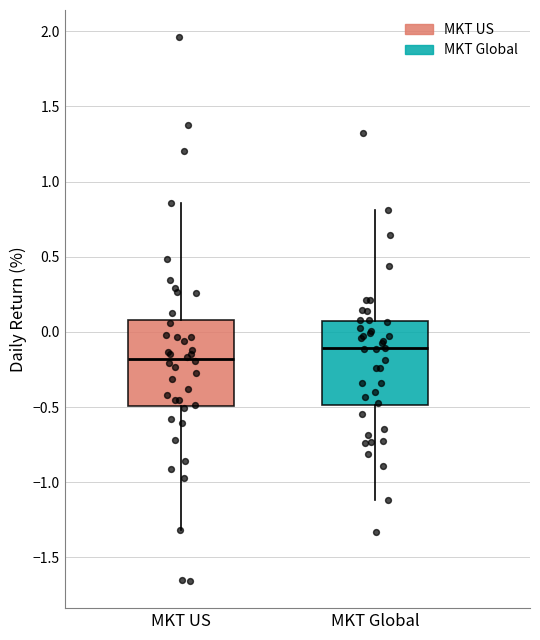

Where does the upper whisker of the box for MKT Global end on the y-axis? The values are not printed on the chart, so give them approximately, as read against the axis.

0.80